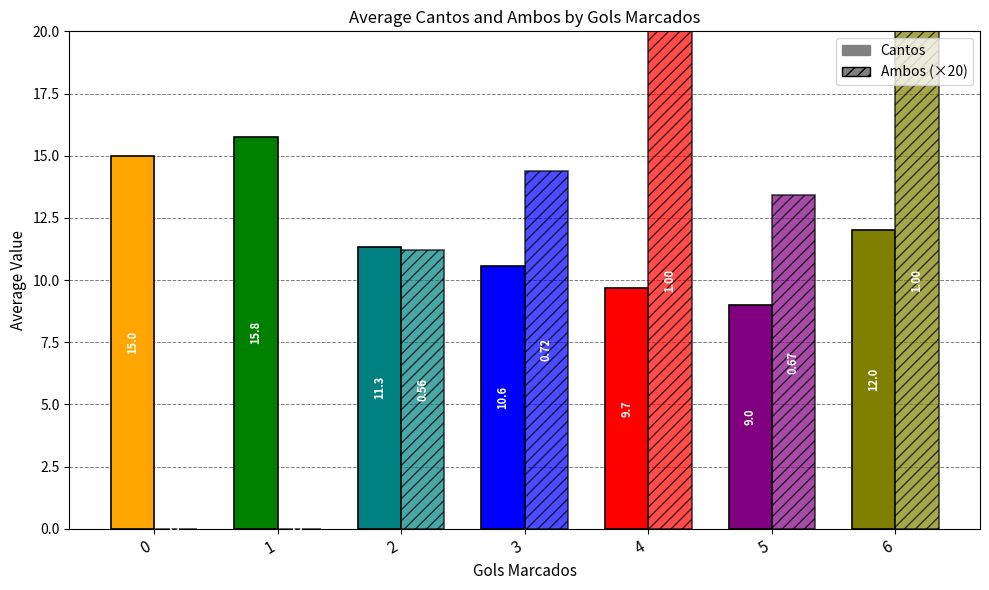

Which series has the widest spread of values?

Cantos